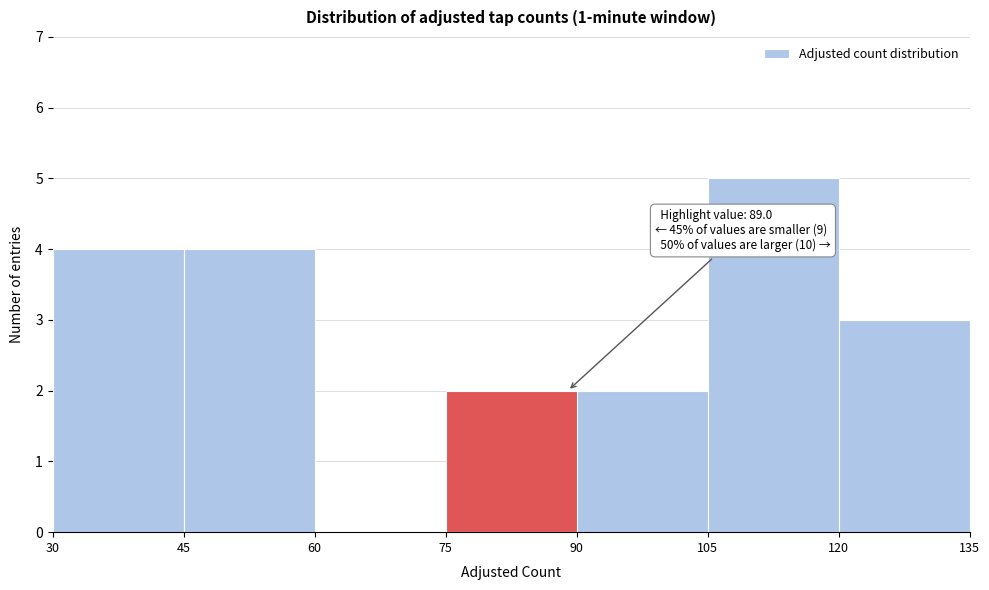

Which range on the x-axis has the tallest bar?

105 to 120